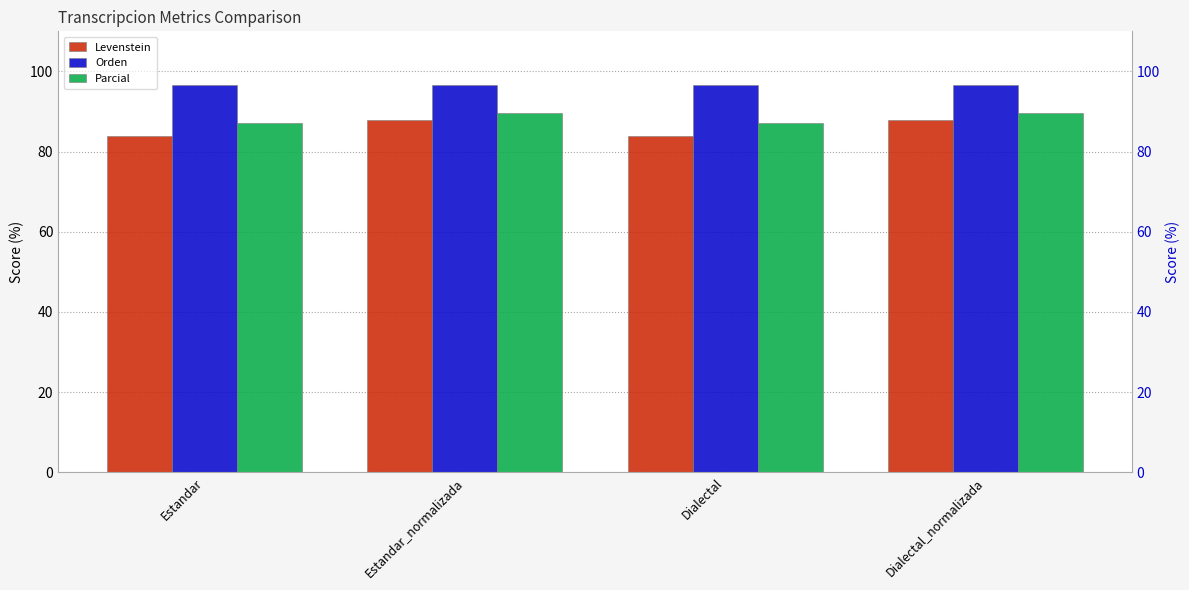

How many distinct data groups are displayed?

3